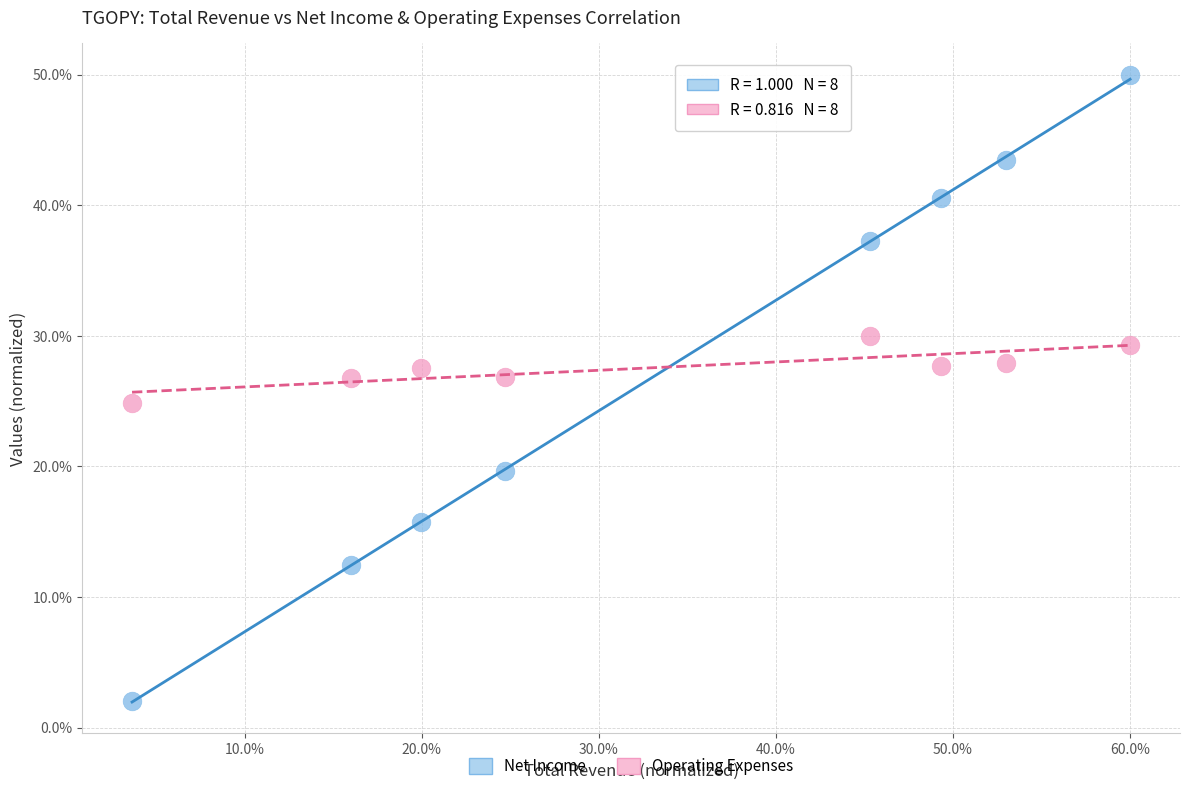

Across all data points, what is the range of X values (max minus min)?

56.3